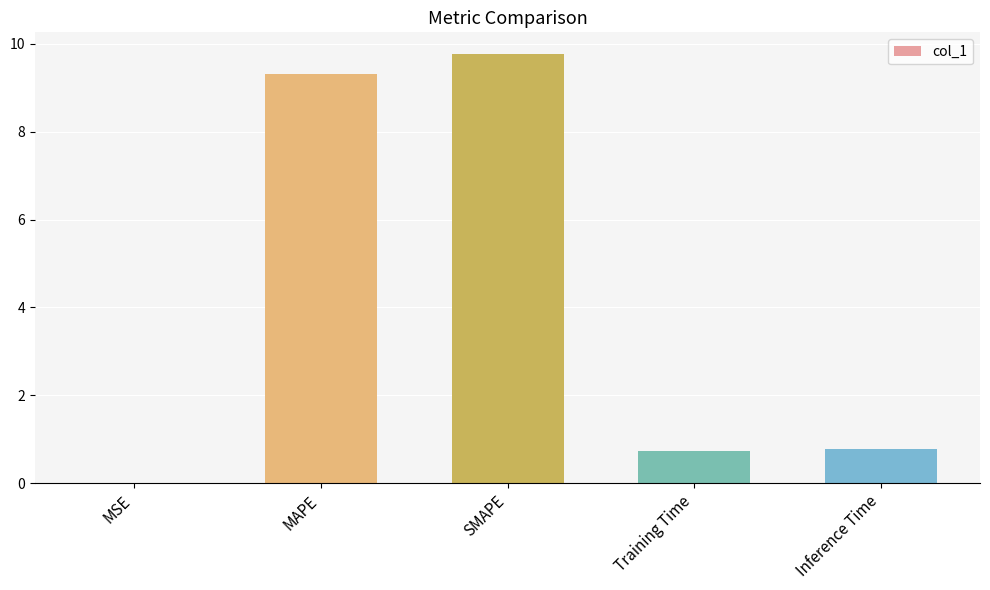

True or false: the data shows 0.7 at Training Time.

True